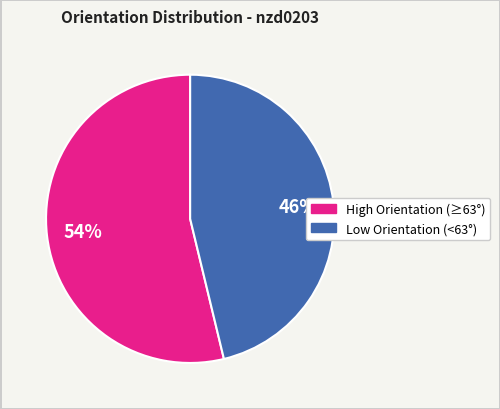

Count the number of slices in the pie.

2